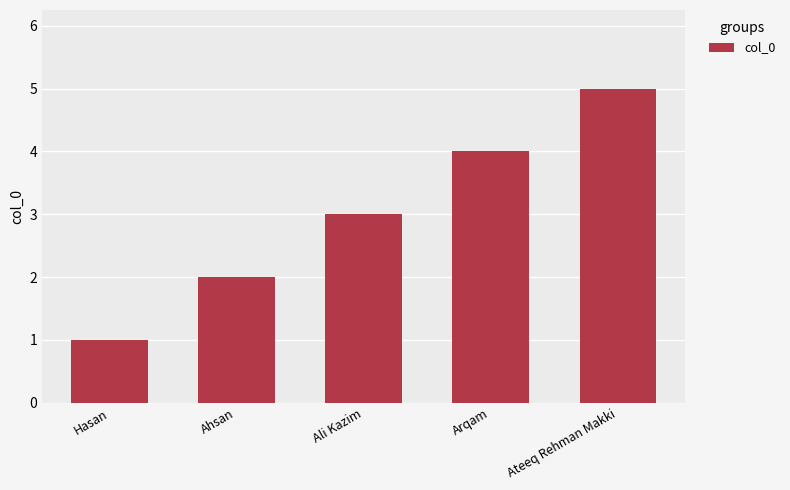

Between Ahsan and Arqam, which is larger?

Arqam